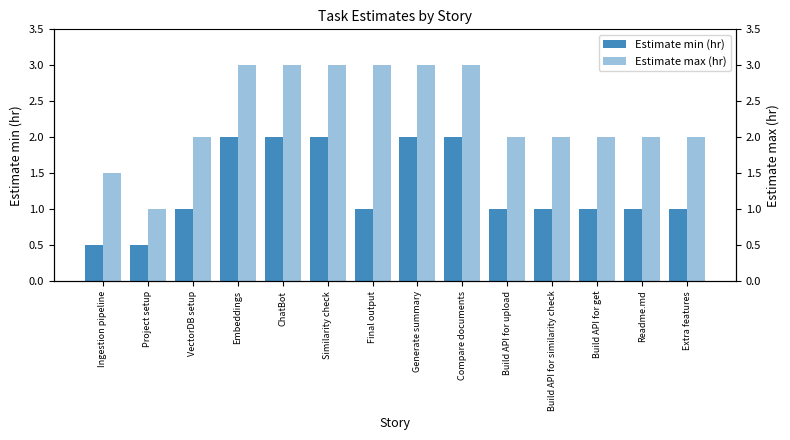

What is the spread (max minus min) of values at Build API for similarity check?

1.0